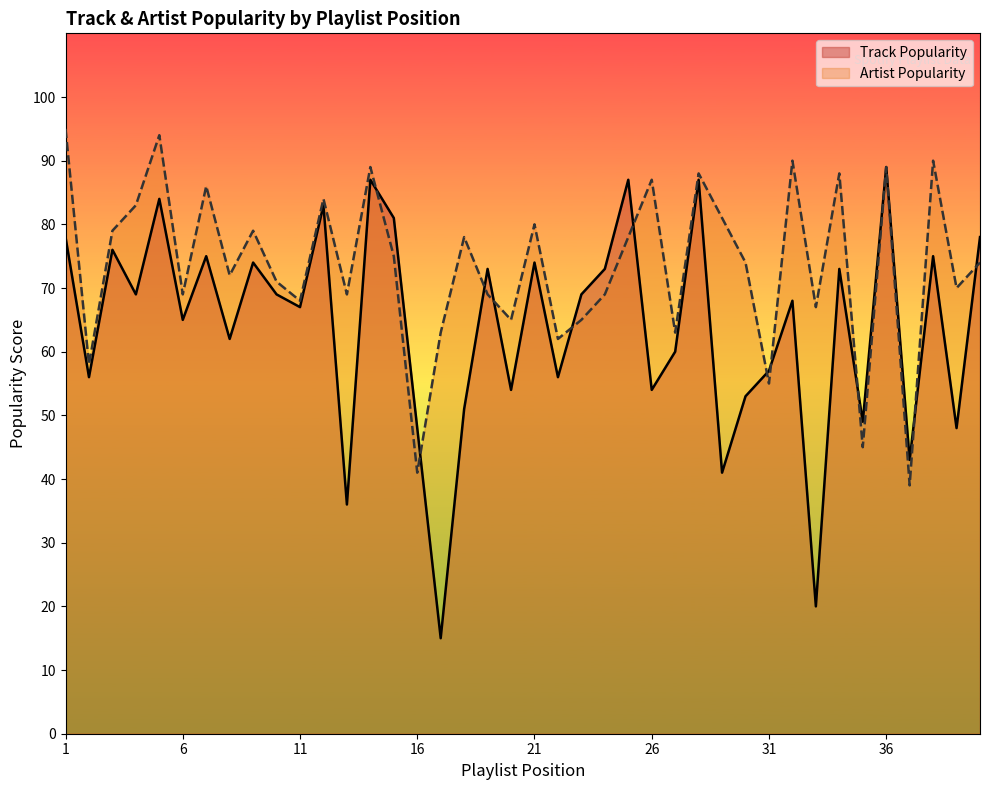

Which series ends up on top after the final intersection of Track Popularity and Artist Popularity?

Track Popularity